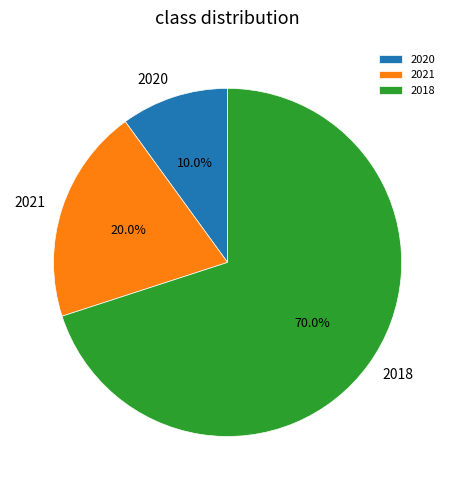

How many slices are in this pie chart?

3